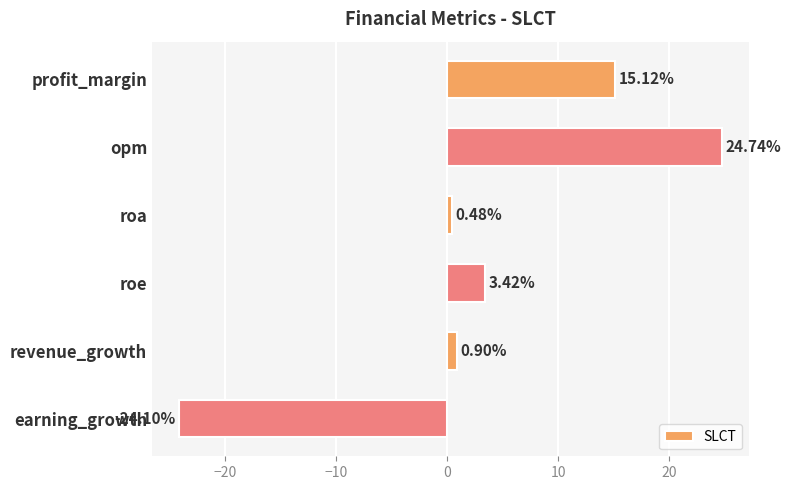

Count the number of values greater than 3.

3